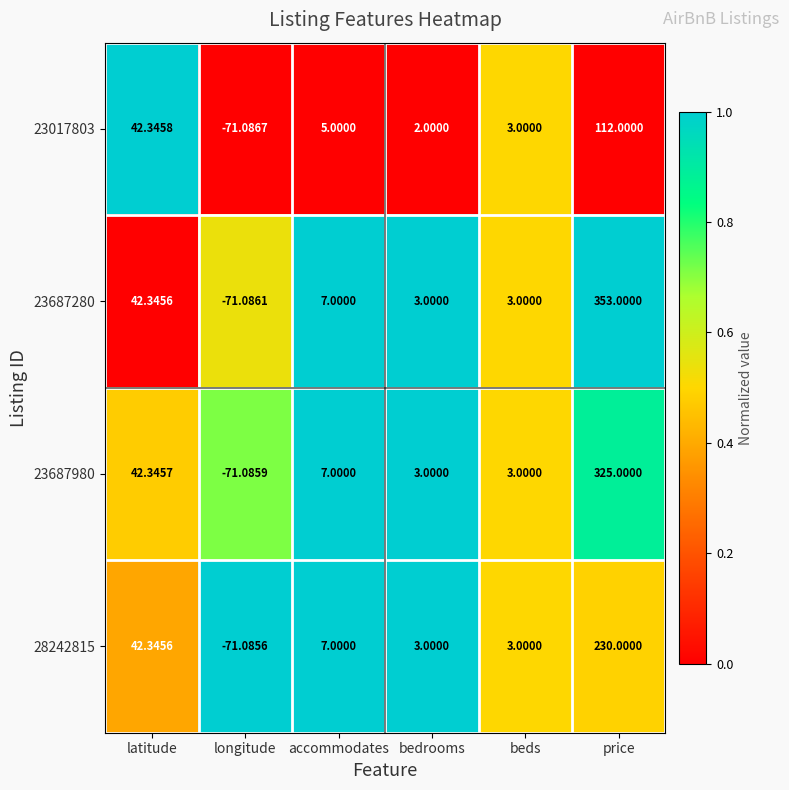

At which category is the sum across all series the highest?

price